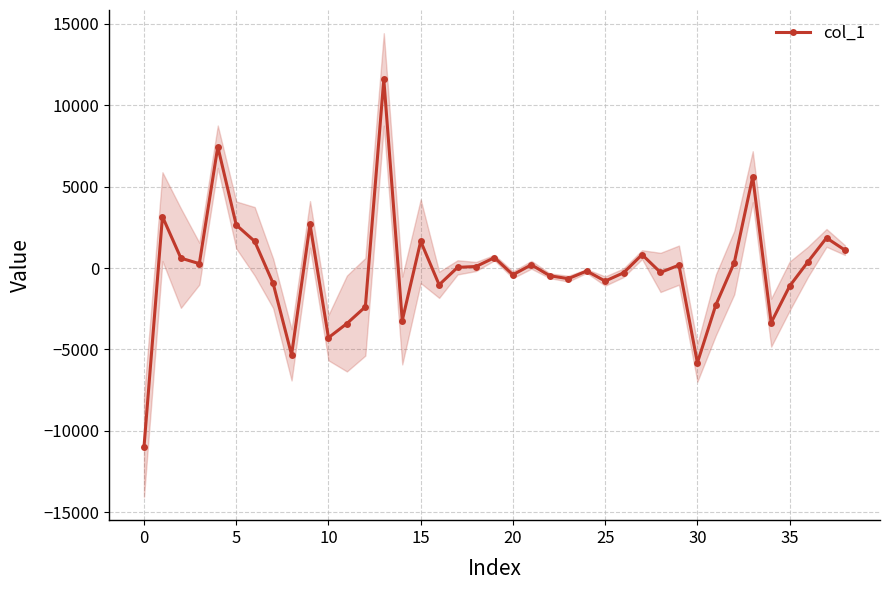

Reading left to right, what are all the values shown in this chart?

-10976.8	3153.8	606.0	268.4	7446.0	2643.7	1637.8	-942.1	-5326.2	2679.2	-4275.7	-3405.8	-2381.4	11576.1	-3223.3	1642.0	-1030.7	40.1	93.1	637.5	-413.5	197.8	-474.7	-653.7	-185.6	-801.8	-290.7	820.5	-269.8	176.0	-5816.6	-2269.2	331.5	5603.5	-3351.9	-1111.6	390.8	1849.2	1098.3